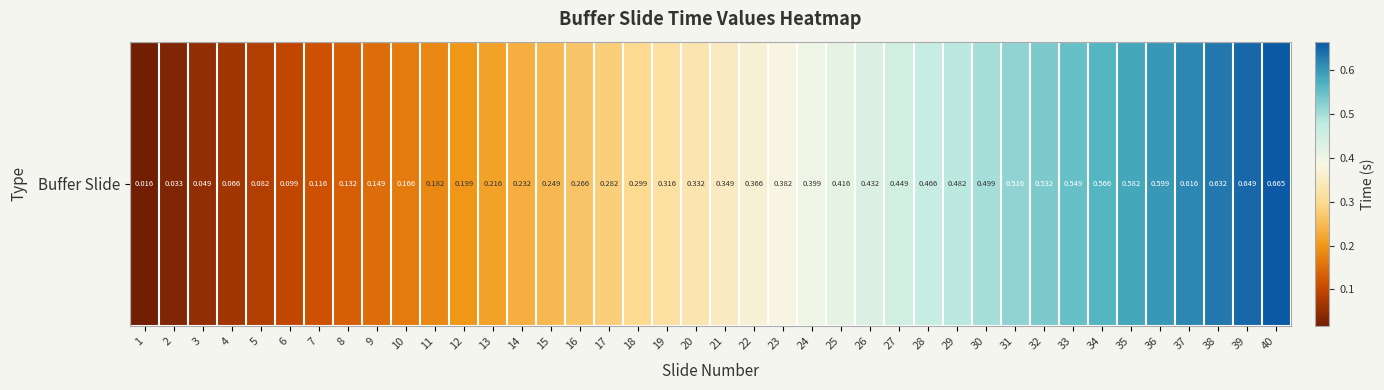

List the labels in order of value, smallest first.

1, 2, 3, 4, 5, 6, 7, 8, 9, 10, 11, 12, 13, 14, 15, 16, 17, 18, 19, 20, 21, 22, 23, 24, 25, 26, 27, 28, 29, 30, 31, 32, 33, 34, 35, 36, 37, 38, 39, 40